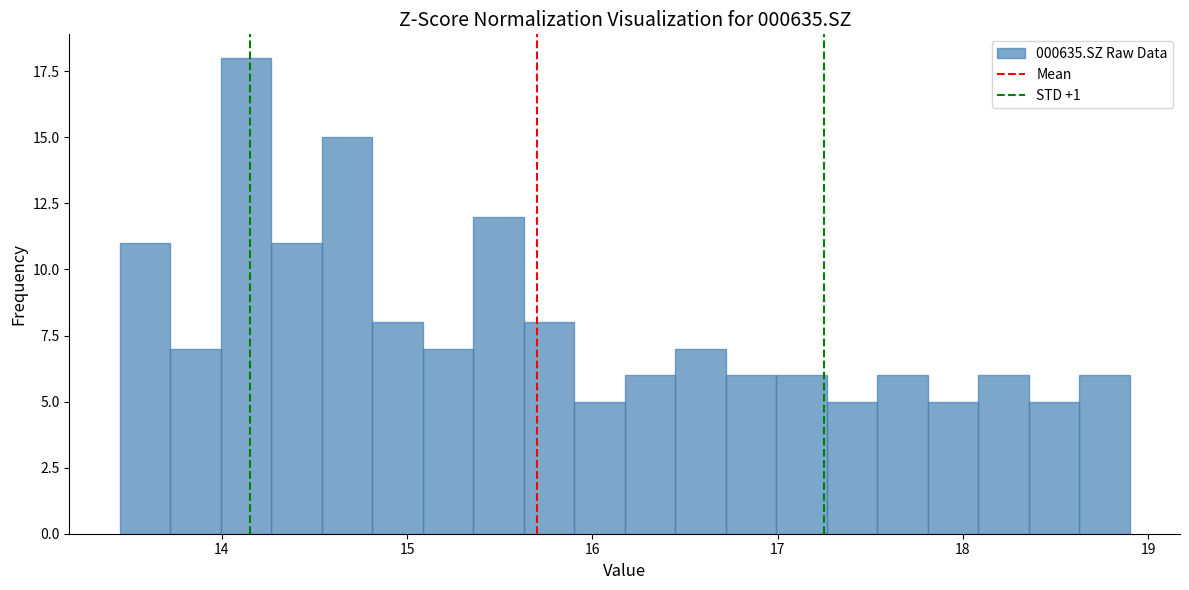

Read against the x-axis, roughly where is the centre of the tallest bar?

14.1